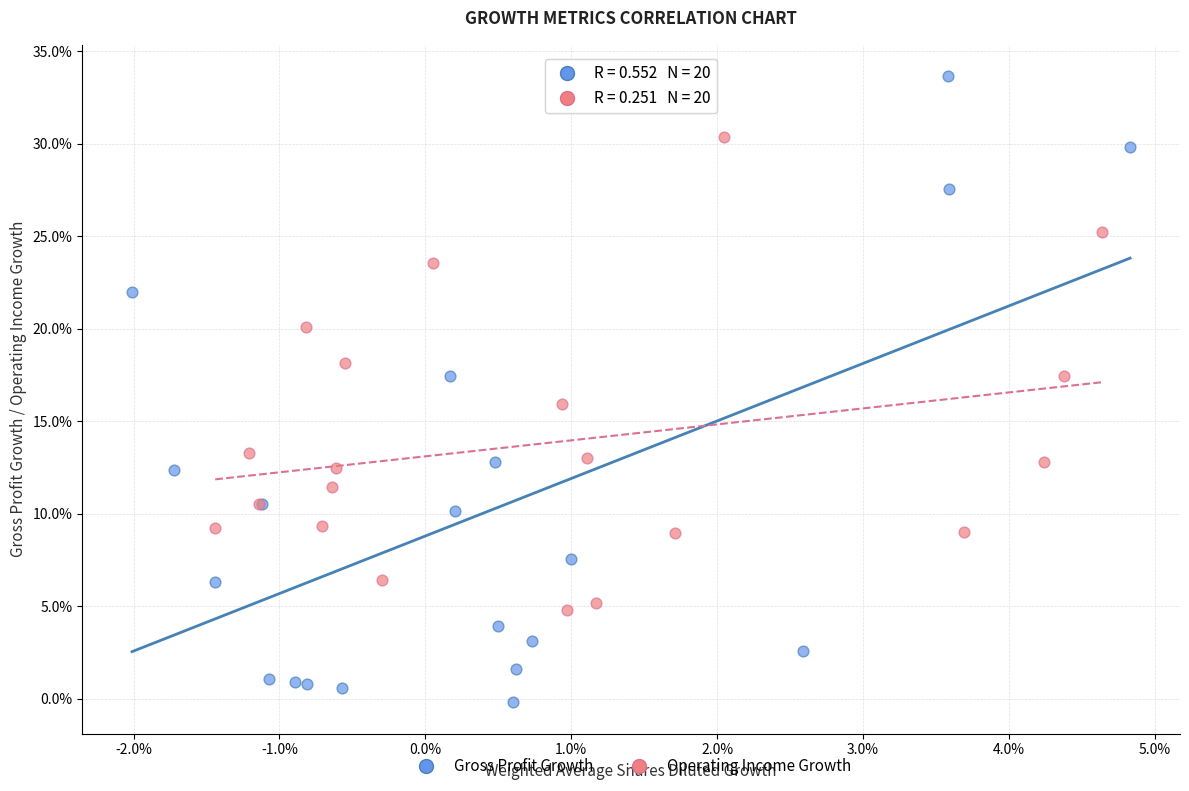

What are all the series names shown in the legend?

Gross Profit Growth, Operating Income Growth